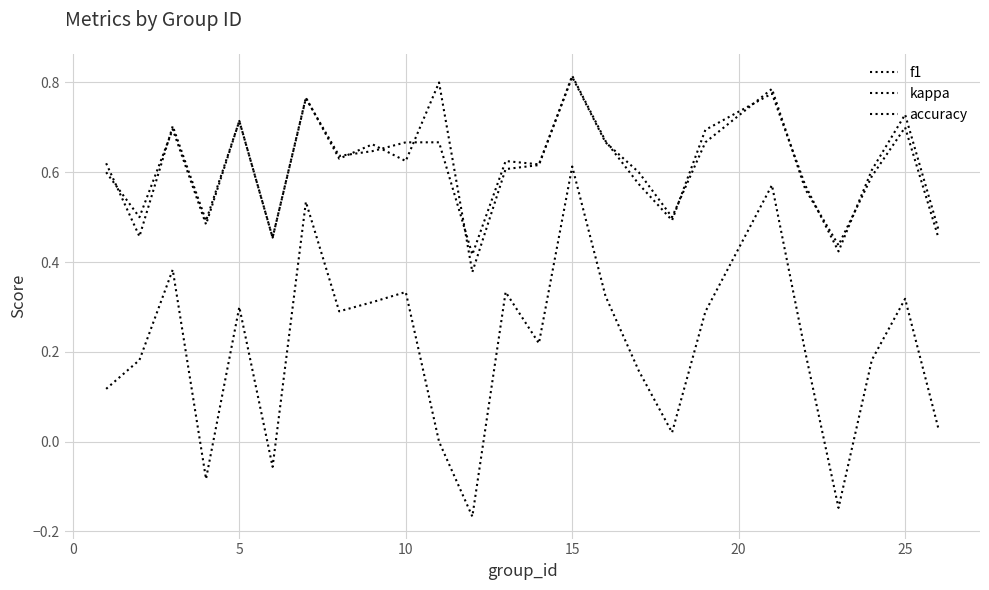

Is this an area chart (filled region under the line)?

No